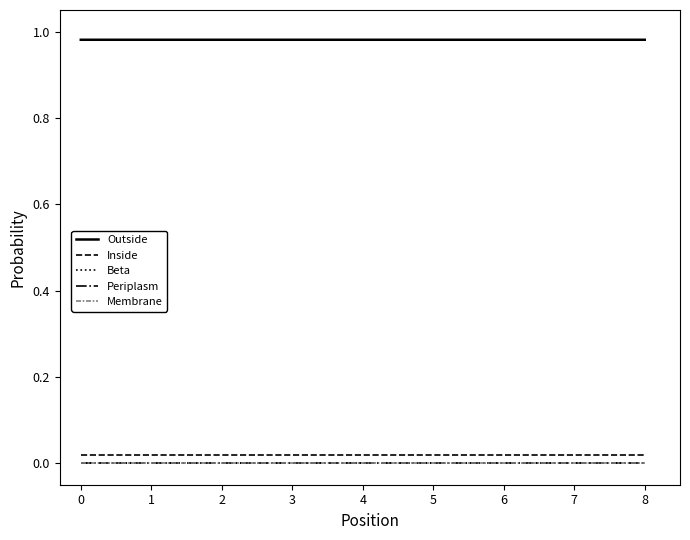

True or false: Outside and Inside cross at least once.

False